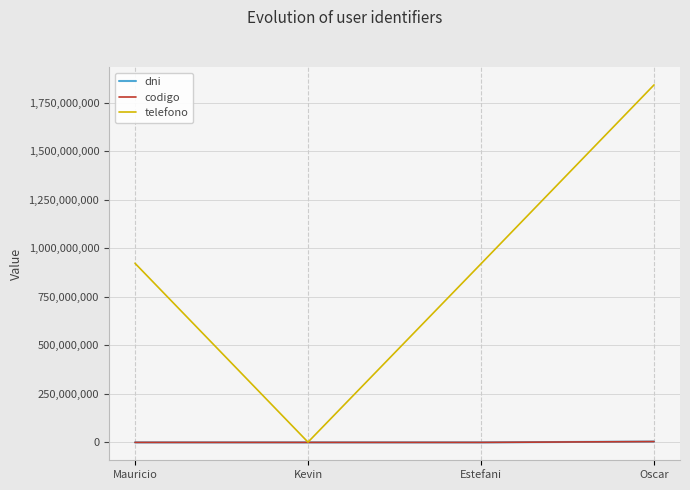

True or false: telefono has a value of 2532429776 at Oscar.

False